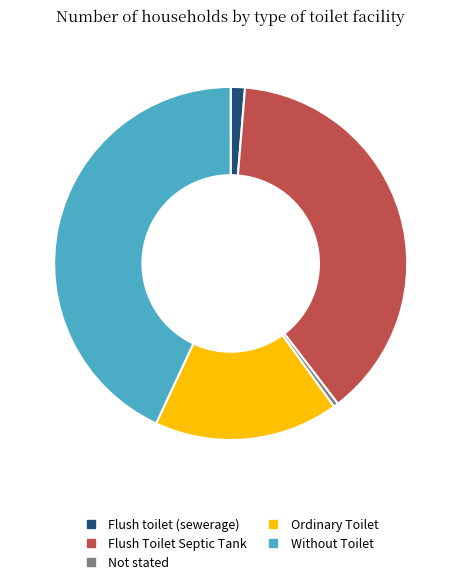

Does Not stated represent more than half of the total?

No